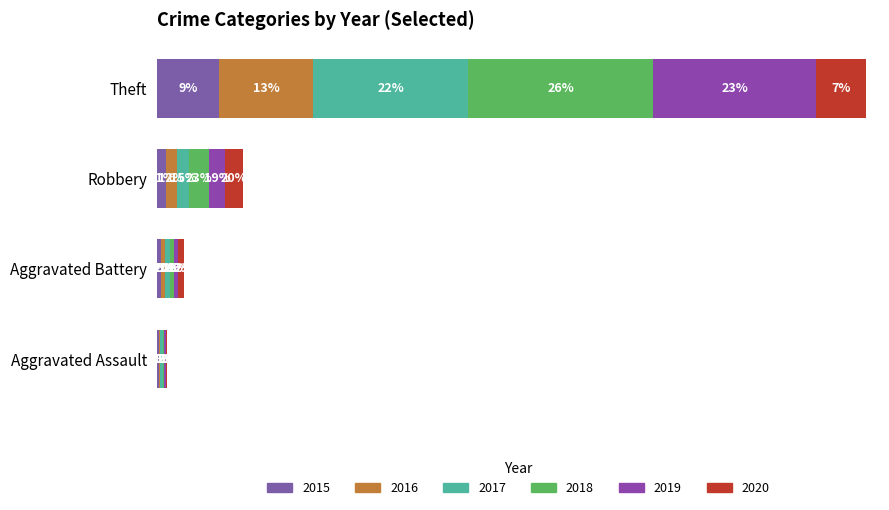

What is the difference between the second highest and second lowest values in the 2020 series?

36